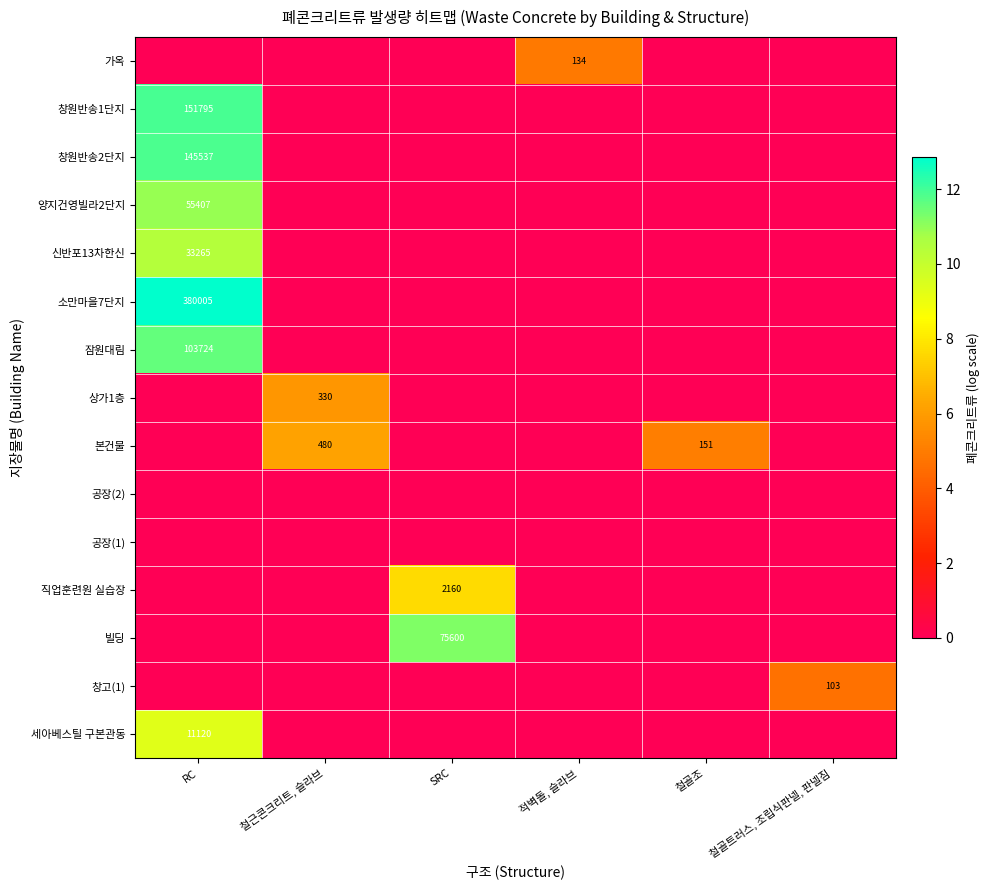

At which category is the sum across all series the highest?

RC